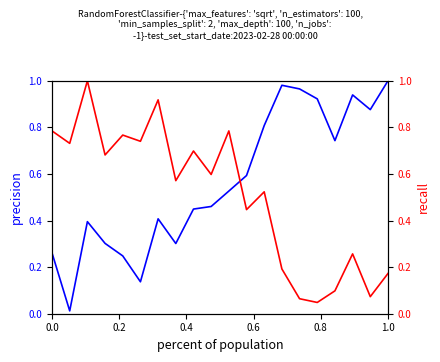

Count the number of data series in this chart.

2